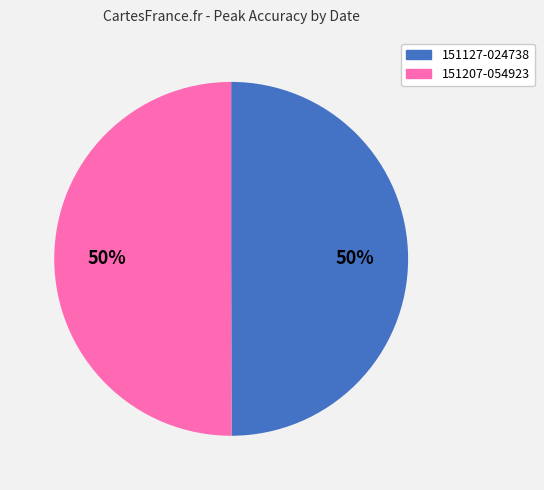

Count the number of slices in the pie.

2